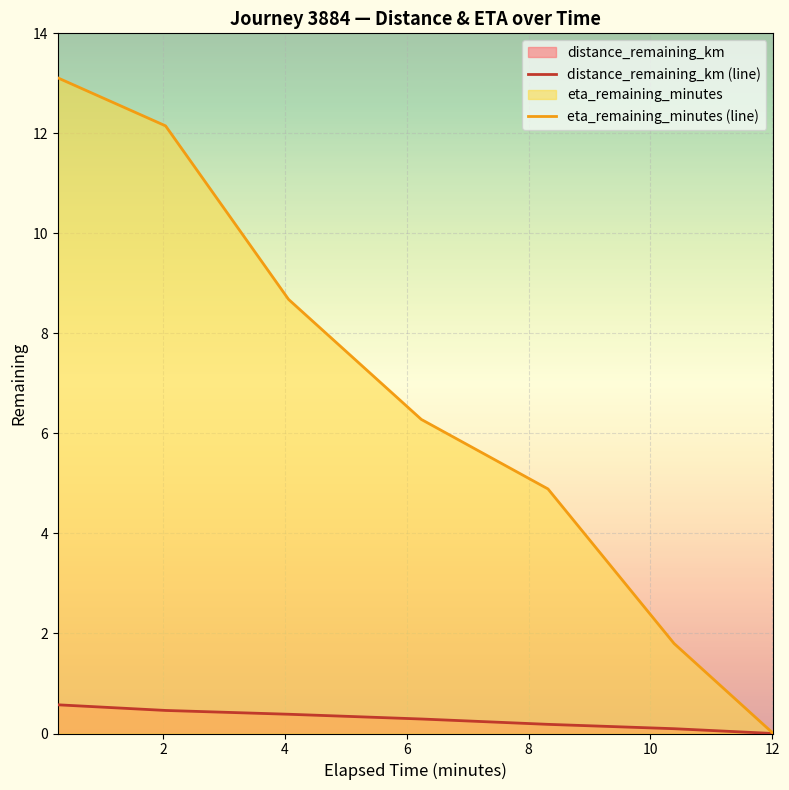

Which series has the largest range (max minus min)?

eta_remaining_minutes (line)